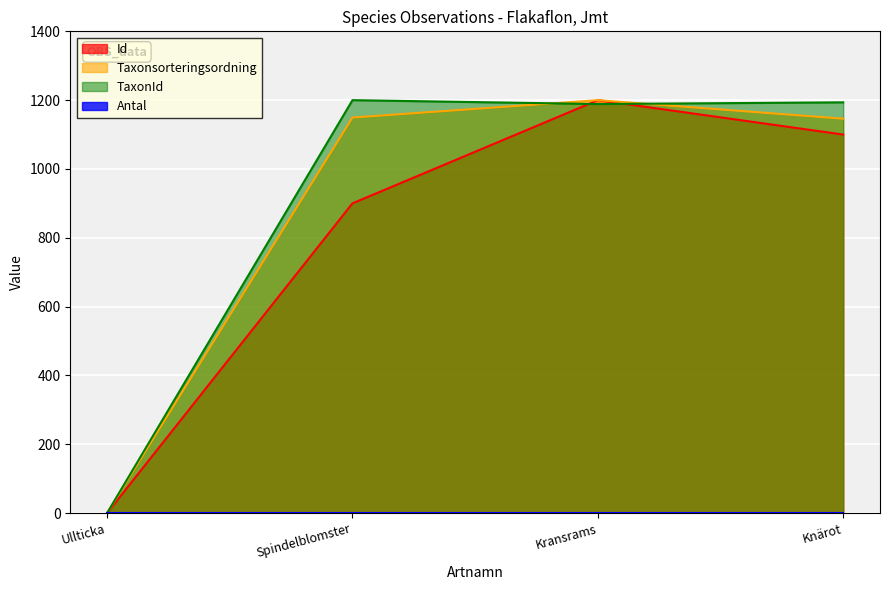

Which has a higher value, Ullticka or Kransrams?

Kransrams